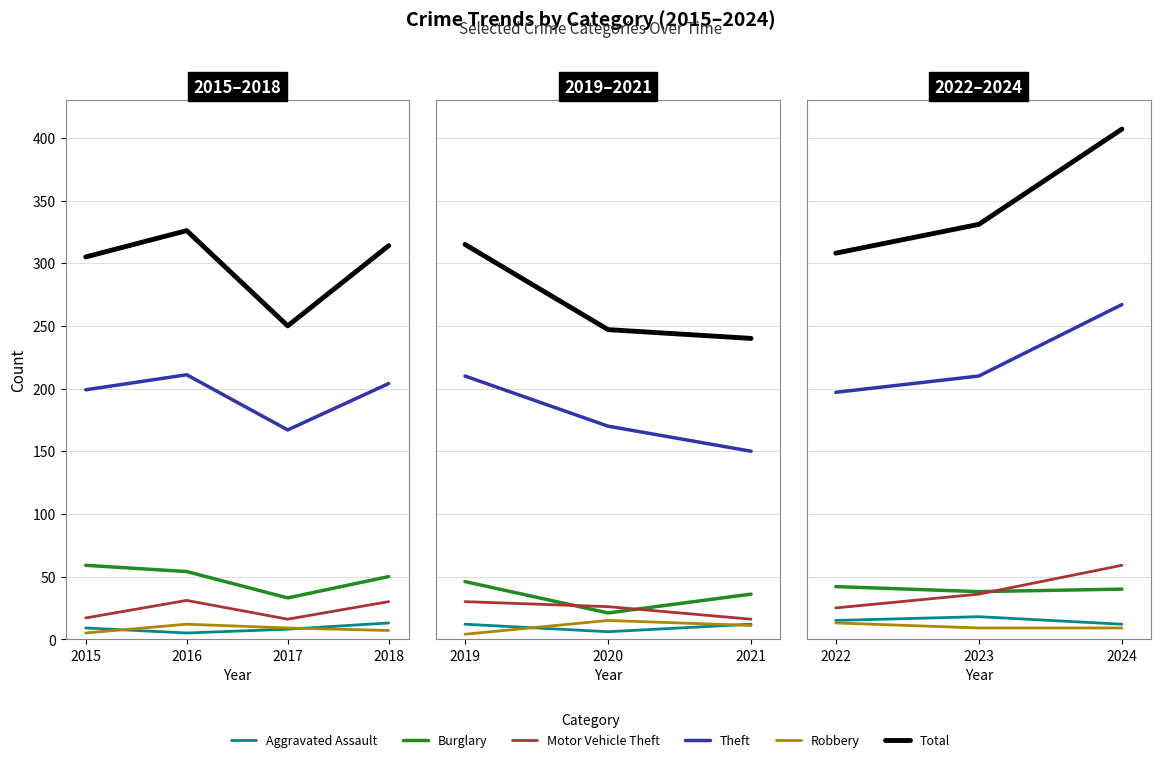

Does the chart have visible grid lines?

Yes